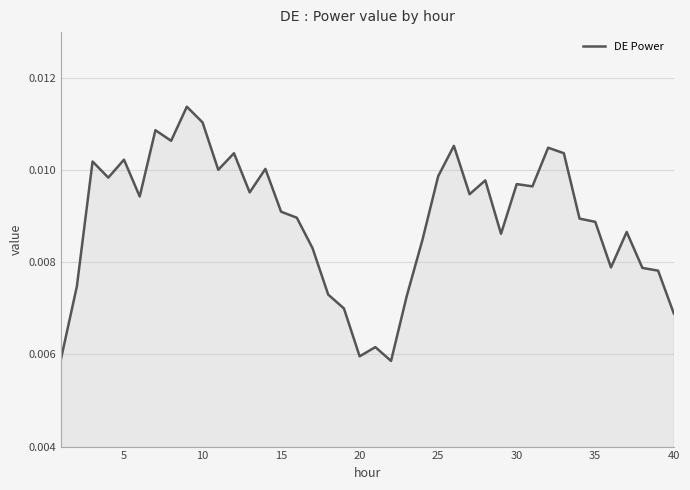

How many values are between 0 and 1?

40